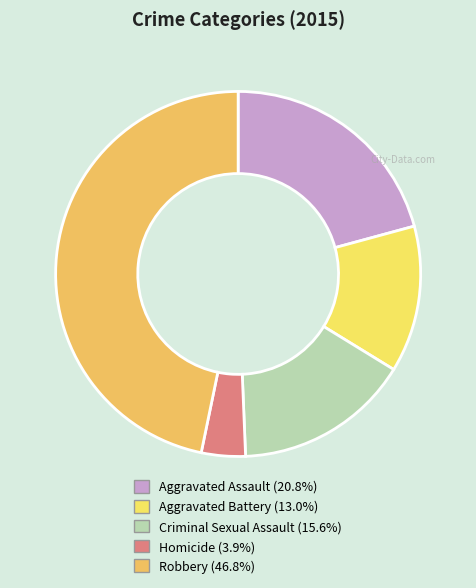

Count the number of slices in the pie.

5